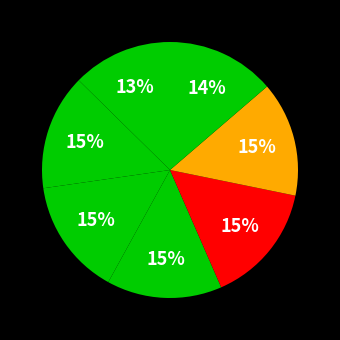

Count the number of slices in the pie.

7